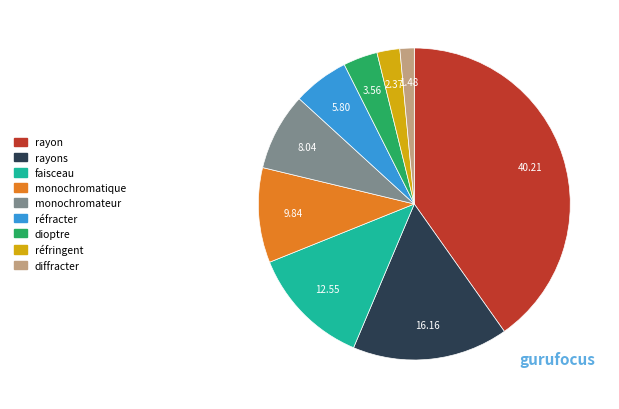

Is there any slice that represents more than half of the pie?

No